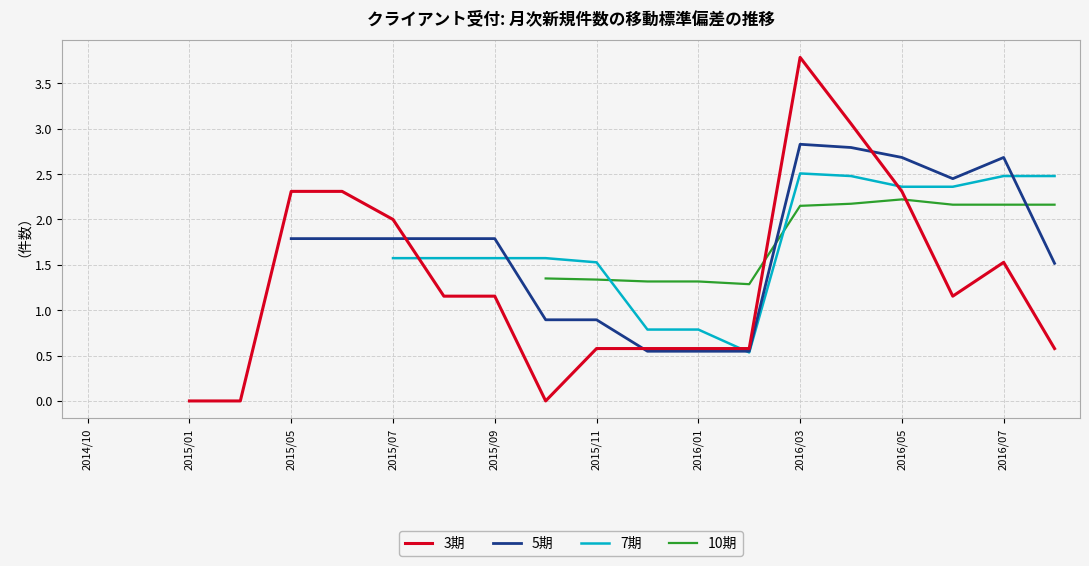

What is the value of the 7期 point at the 13th from the left?

0.8